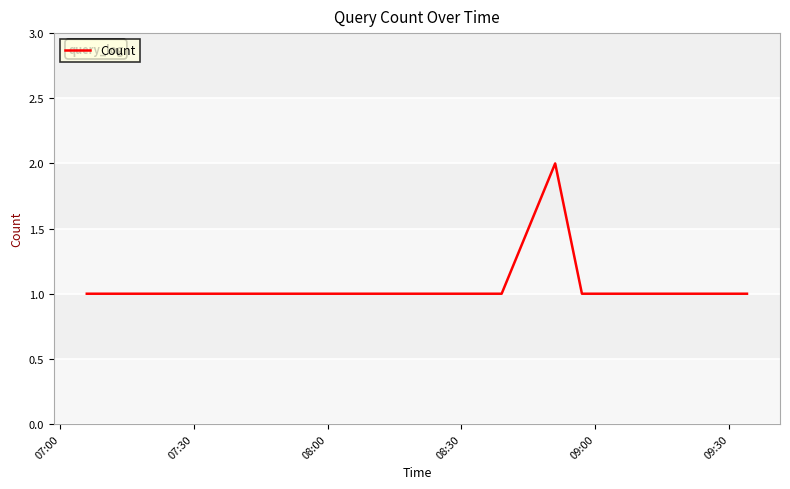

Reading left to right, extract all data points from this chart.

1	1	1	2	1	1	1